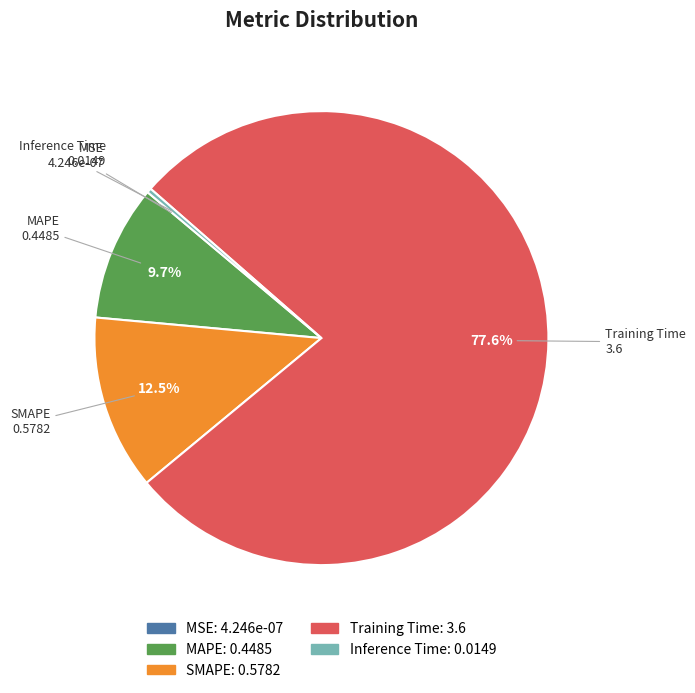

How much of the chart is everything except SMAPE?

87.5%